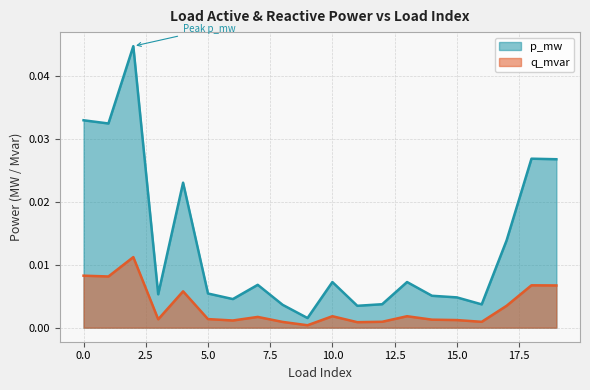

At which label does p_mw reach its minimum?

9